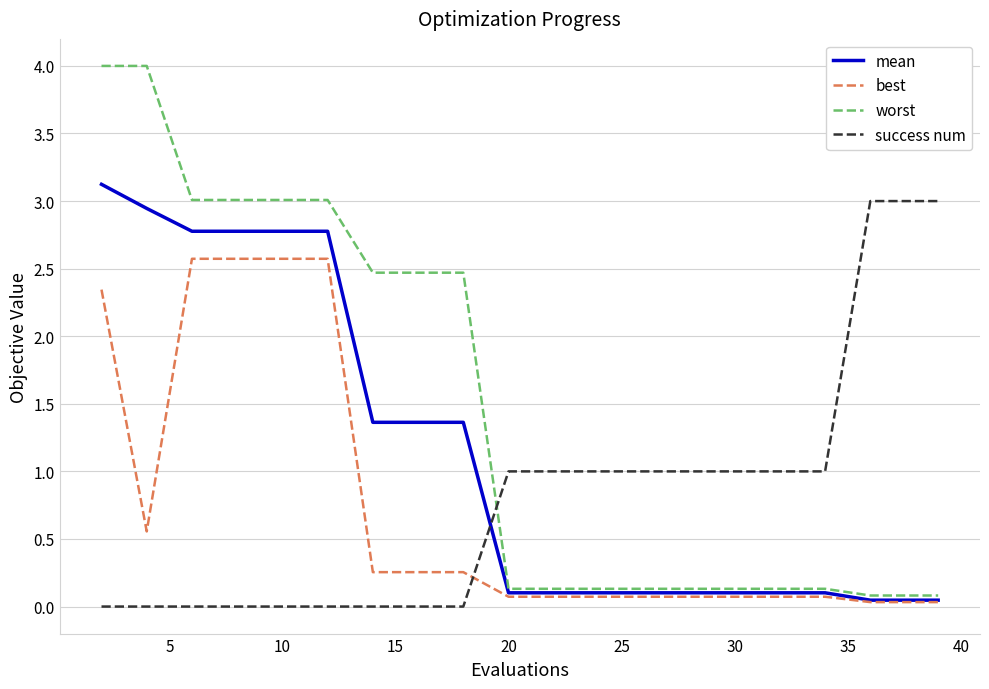

How many times do worst and success num cross each other?

1